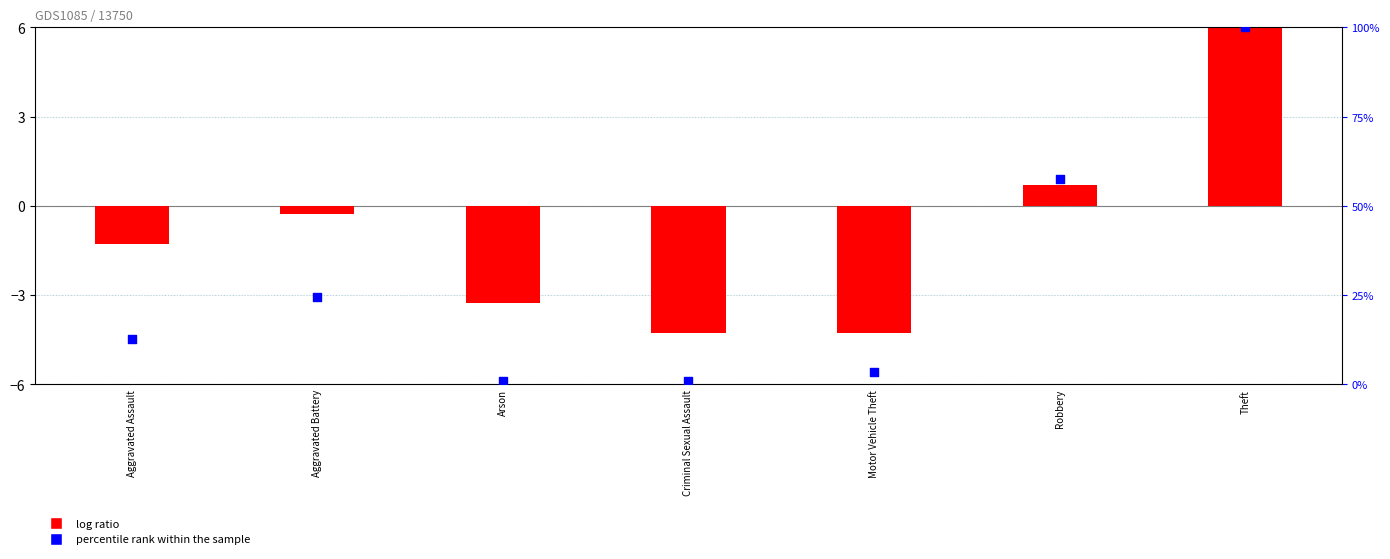

At how many categories does at least one series exceed 11?

4